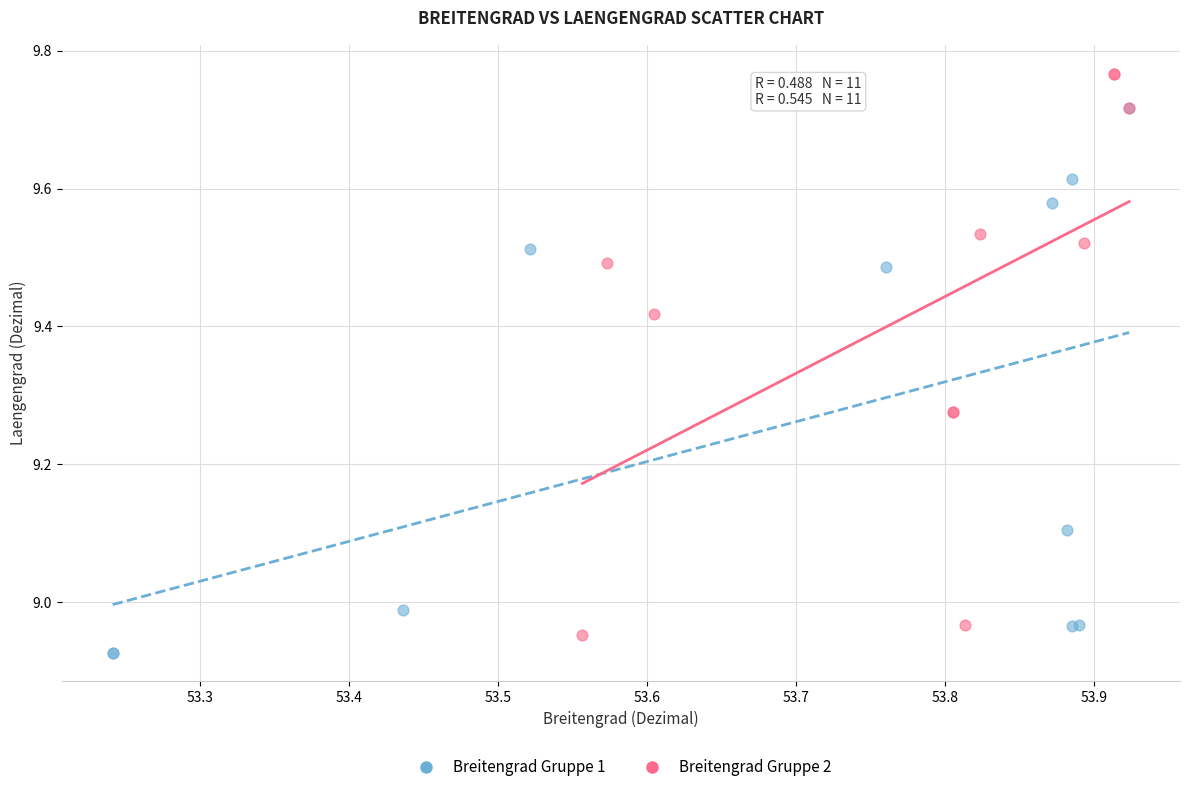

Which series contains the highest Y value?

Breitengrad Gruppe 2